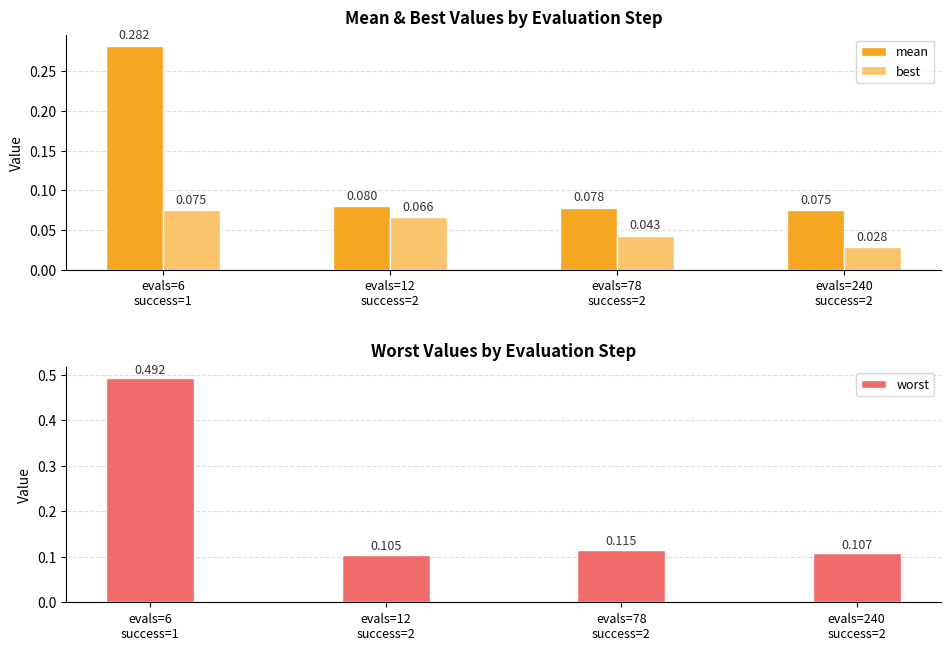

Which category has the lowest value across all series?

evals=240
success=2